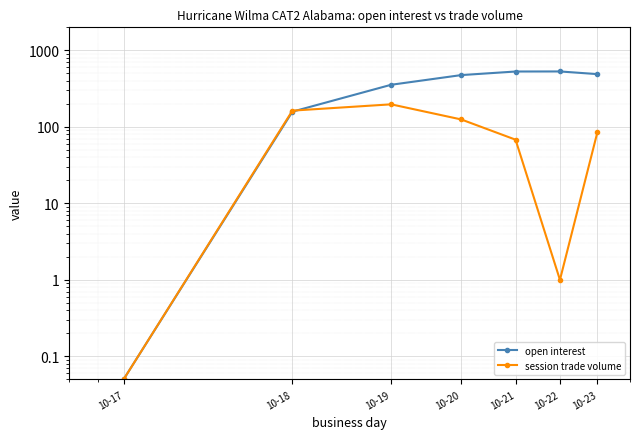

How many series are shown in this chart?

2